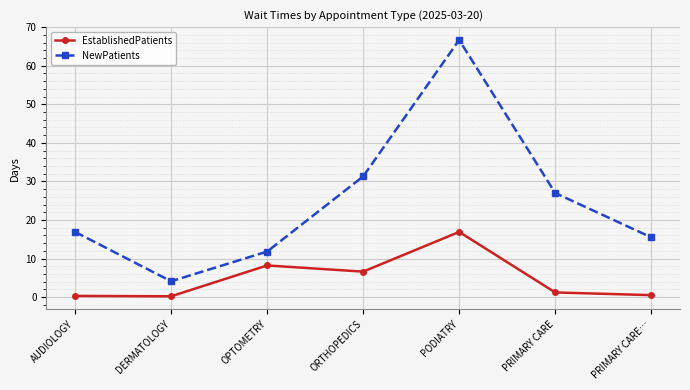

What are all the series names shown in the legend?

EstablishedPatients, NewPatients